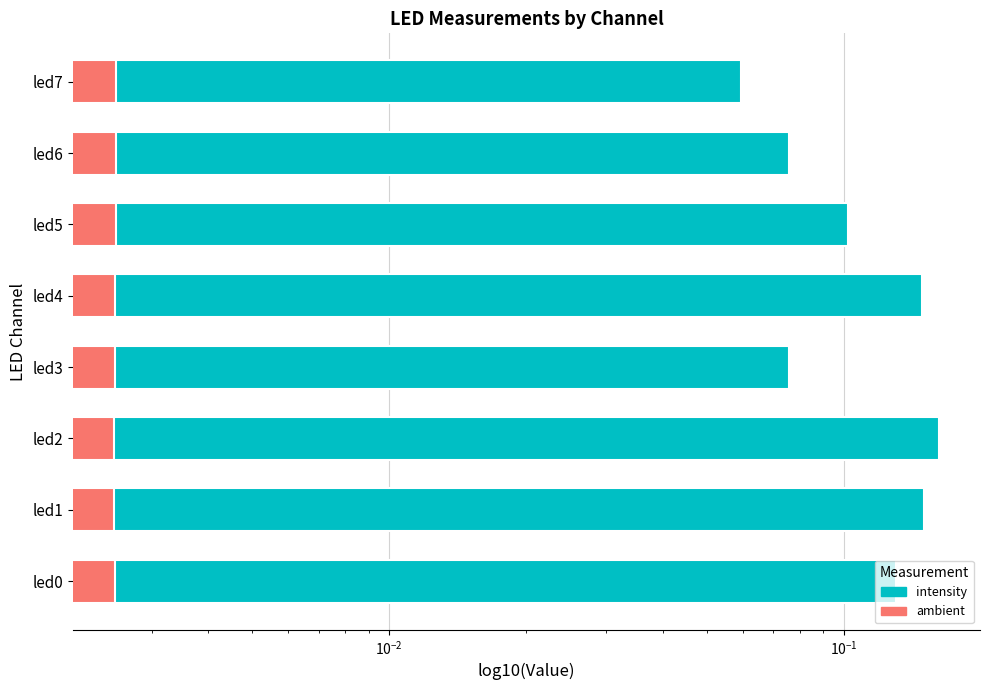

How many series are shown in this chart?

2